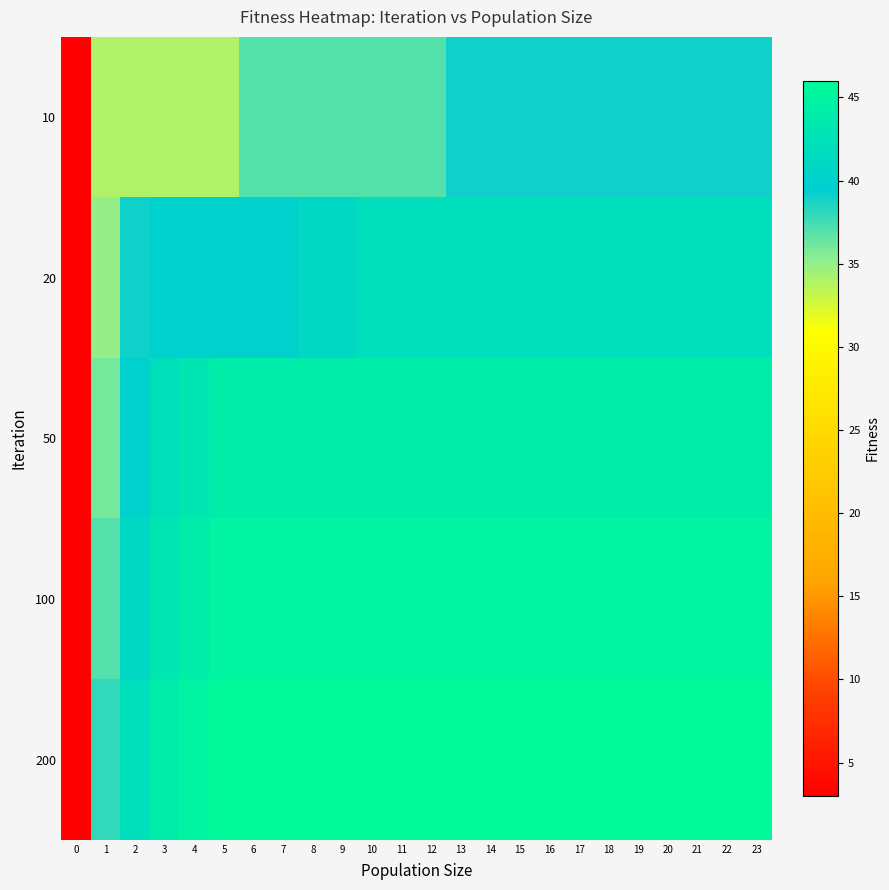

At how many categories does at least one series exceed 24?

23